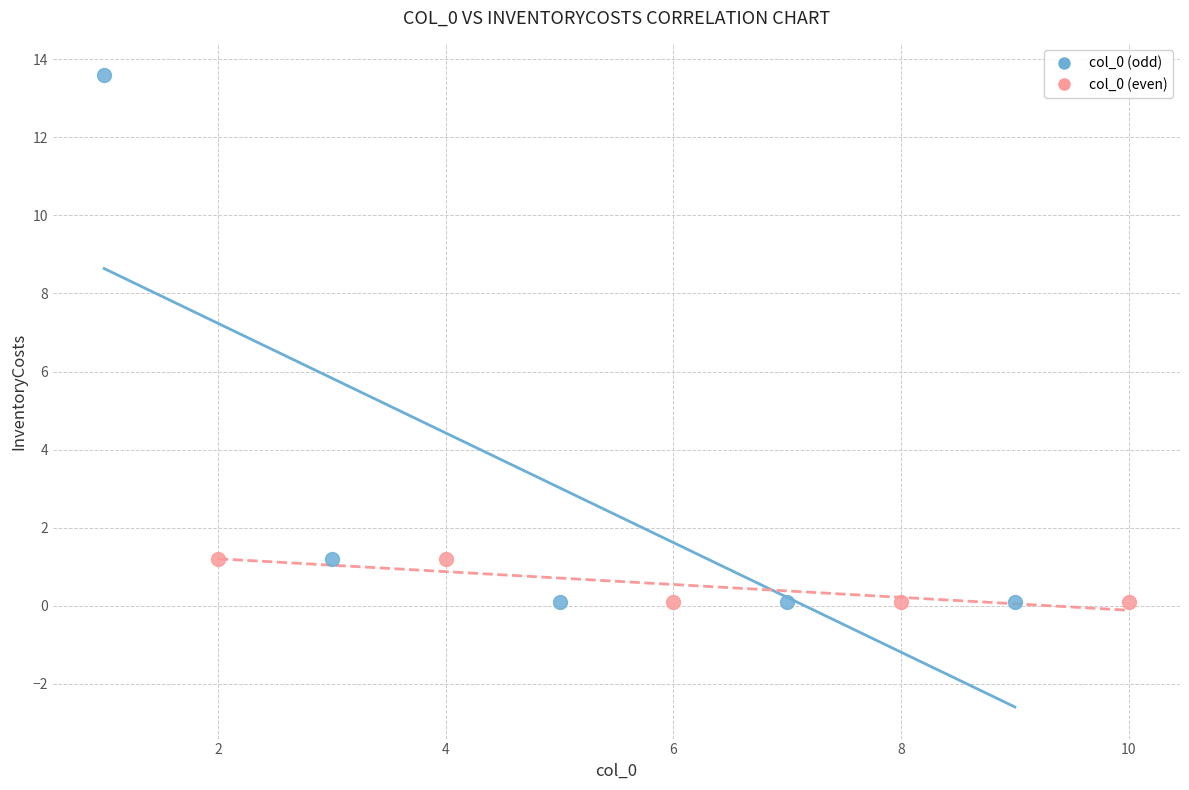

Which series contains the highest Y value?

col_0 (odd)